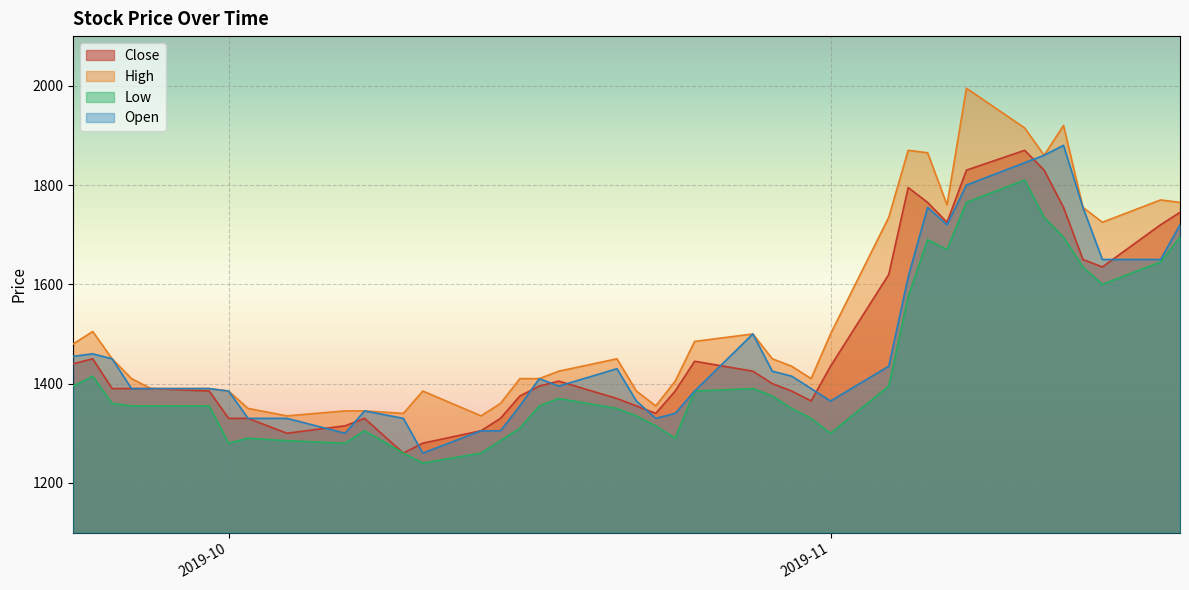

Where does the Close series first go above 1395?

2019-09-23